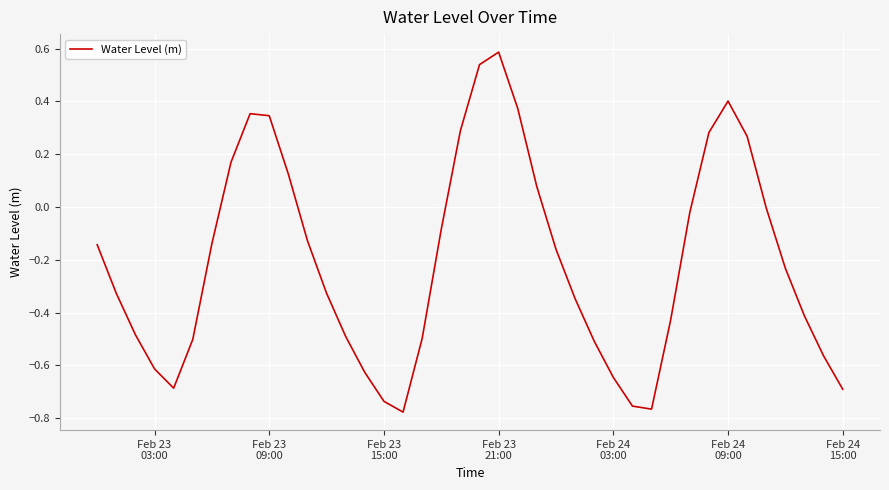

True or false: the data has more than 1 interior local peaks.

True